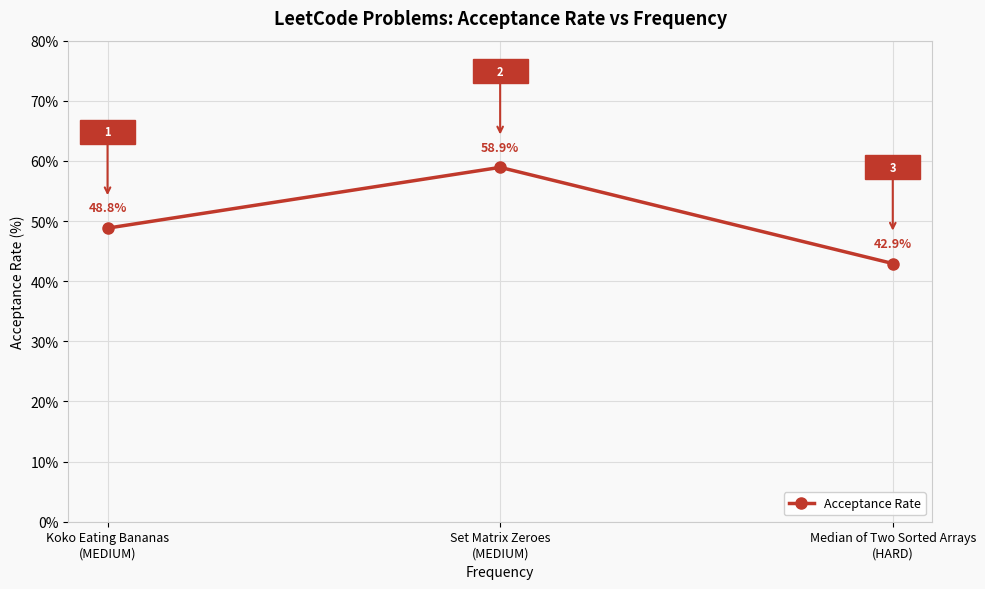

Count the number of categories in the chart.

3